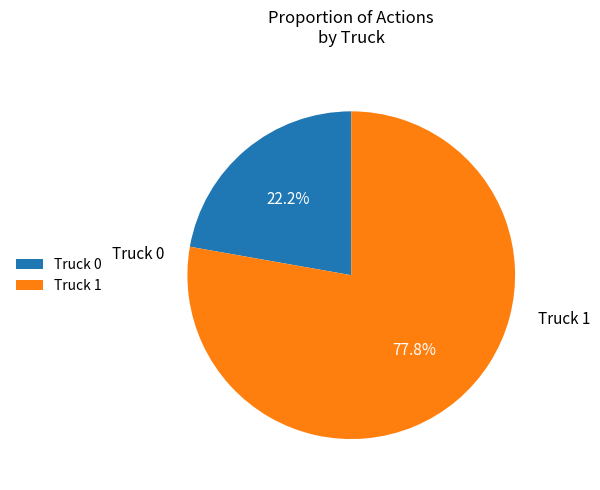

Between Truck 1 and Truck 0, which is larger?

Truck 1